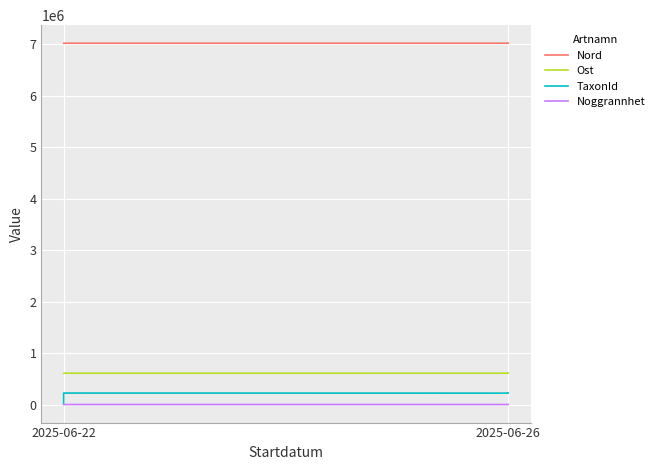

The value of TaxonId at 2025-06-22 is 384526. True or false?

False